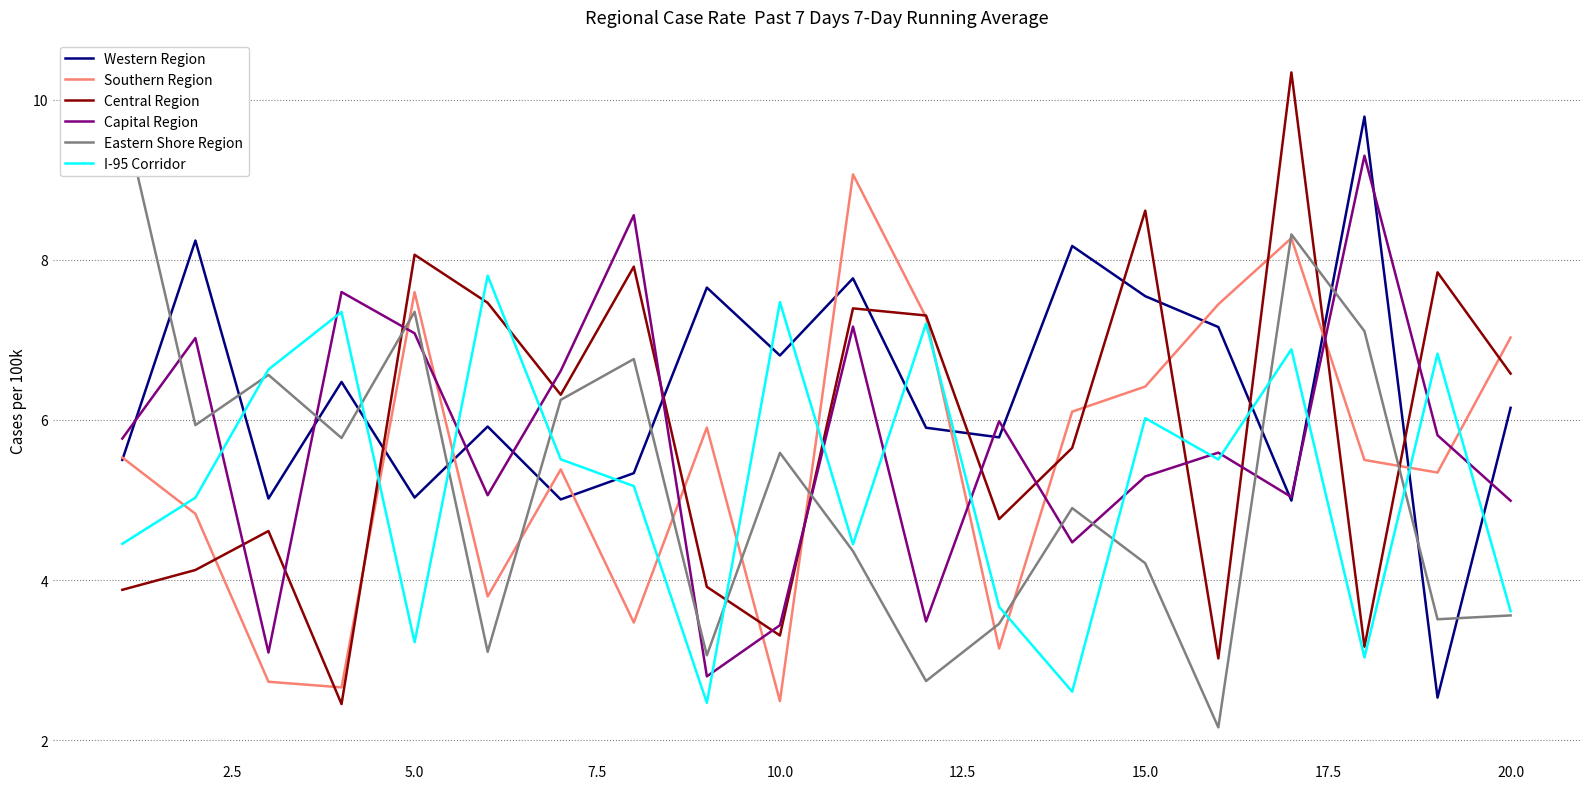

What is the maximum value for Southern Region?

9.1